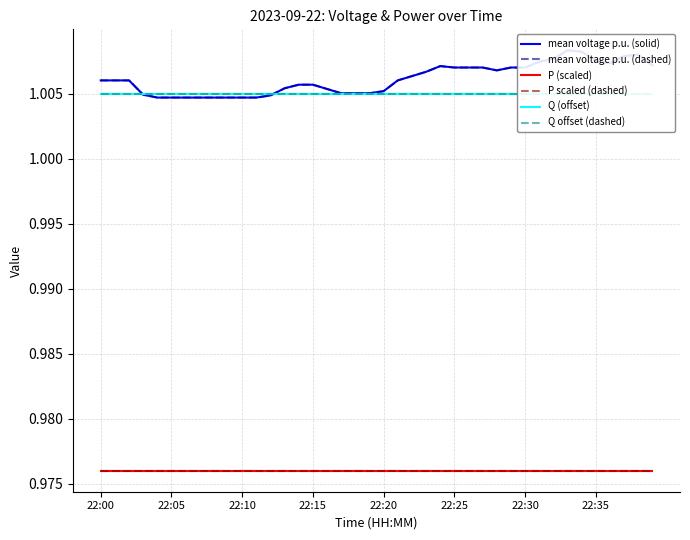

Count the number of data series in this chart.

6